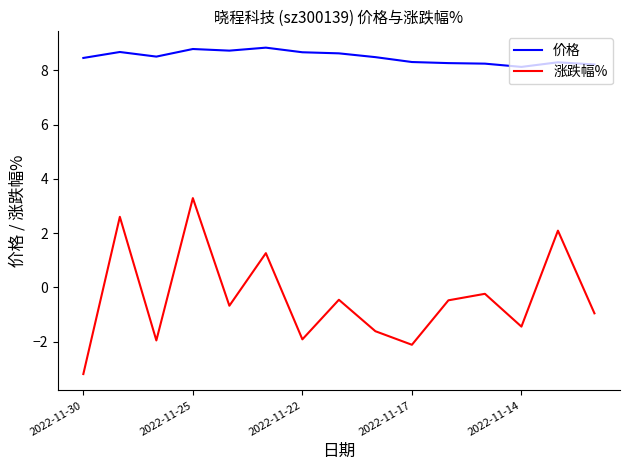

What is the maximum value for 涨跌幅%?

3.3